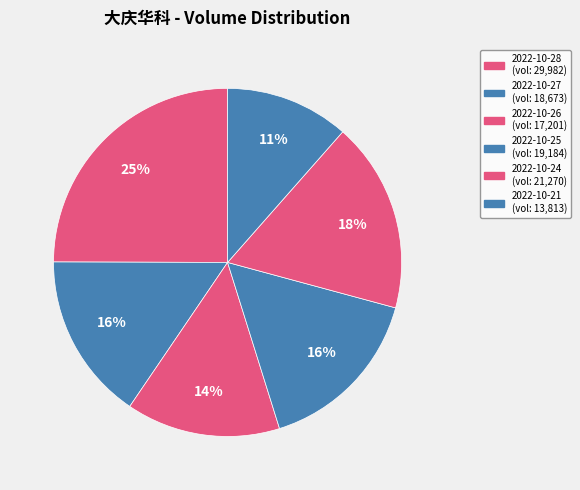

Which category has the biggest portion of the pie?

2022-10-28